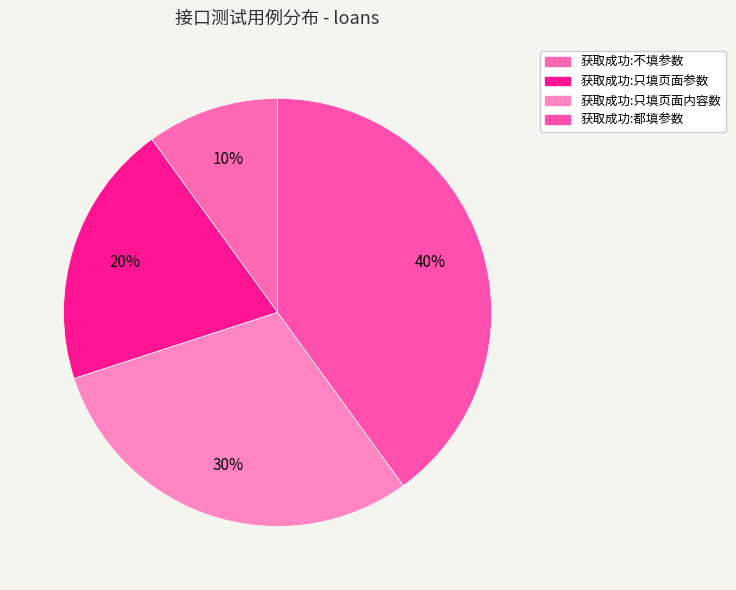

How many segments does this pie chart have?

4